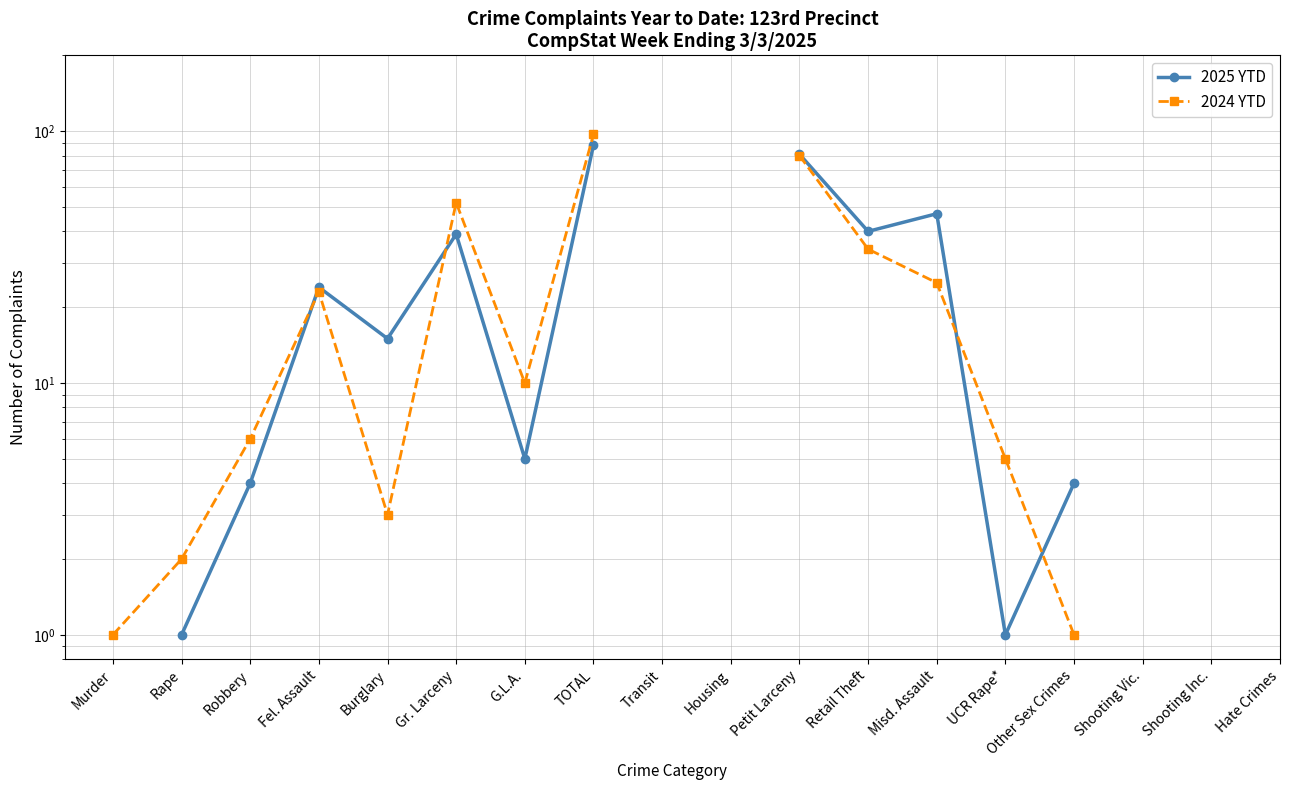

Does the chart have visible grid lines?

Yes